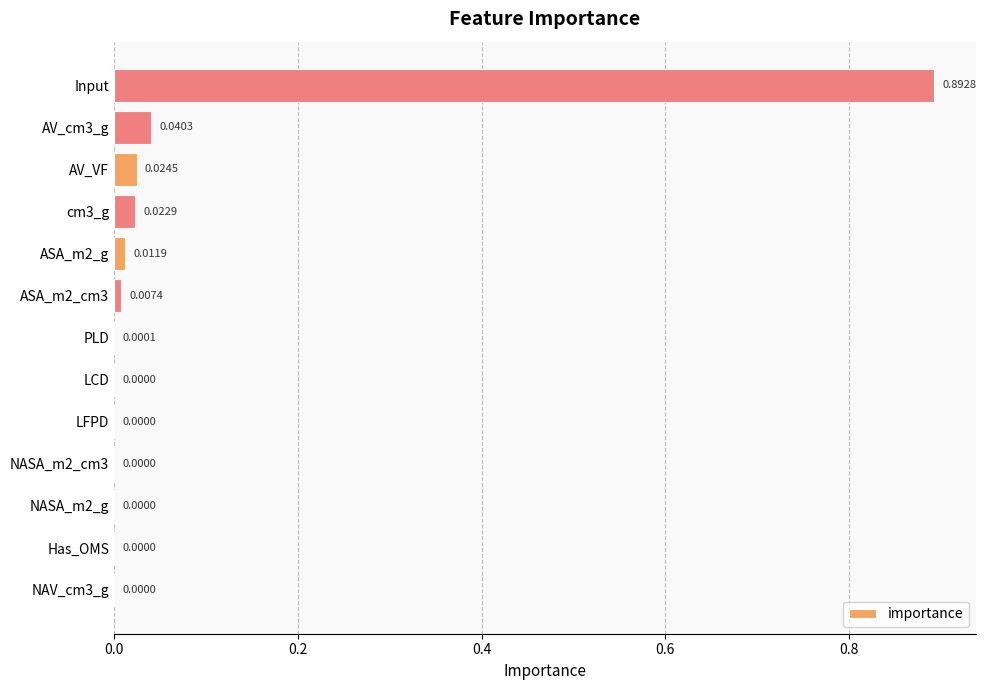

Which category has the highest value across all series?

Input